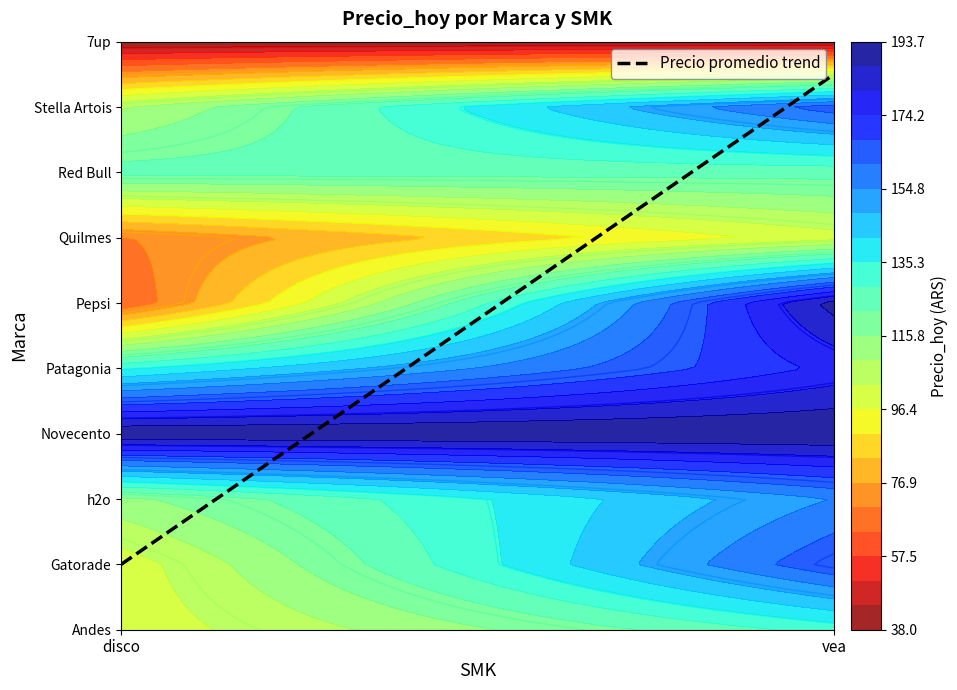

Reading left to right, list all the values displayed in this chart.

Andes: 98.6	131.5
Gatorade: 99.0	167.0
h2o: 114.0	155.0
Novecento: 194.2	194.2
Patagonia: 134.0	176.0
Pepsi: 64.0	190.0
Quilmes: 70.0	100.0
Red Bull: 125.0	125.0
Stella Artois: 108.6	165.0
7up: 38.0	38.0